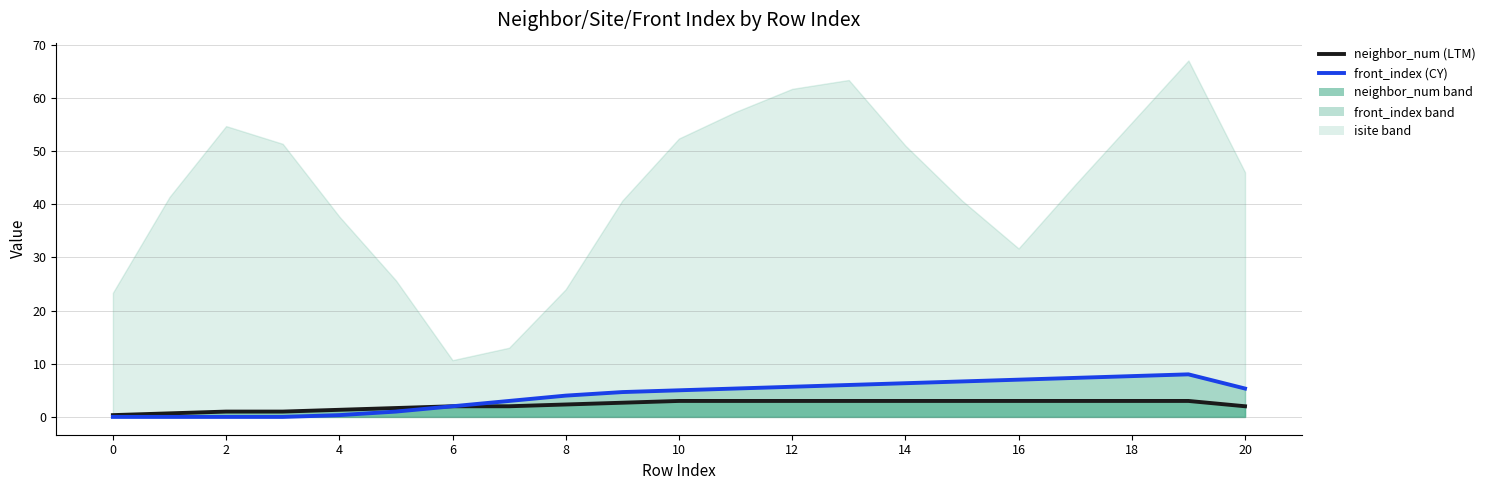

Which series changed the most between 10 and 14?

front_index line